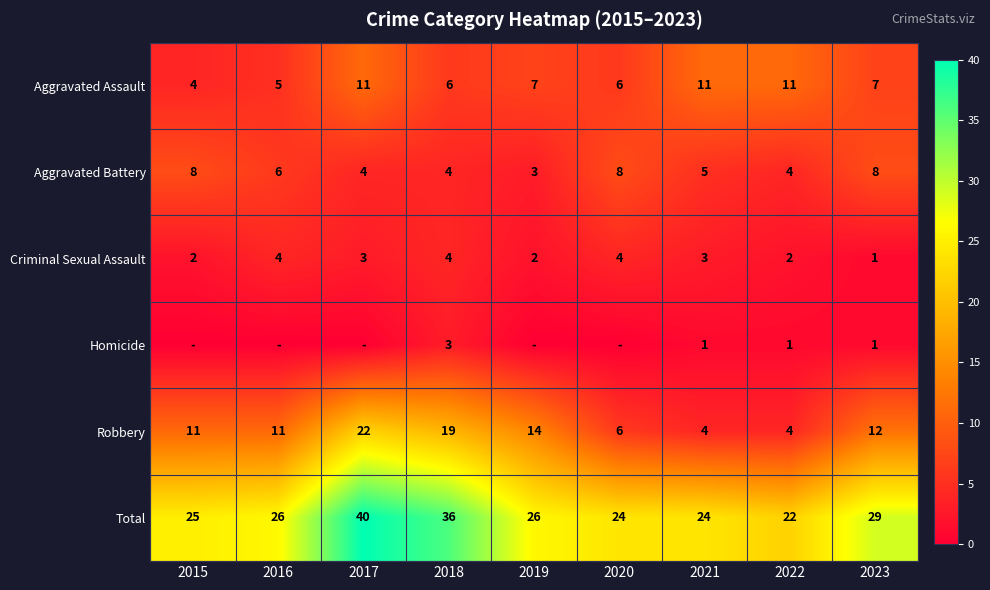

At which category is the sum across all series the highest?

2017